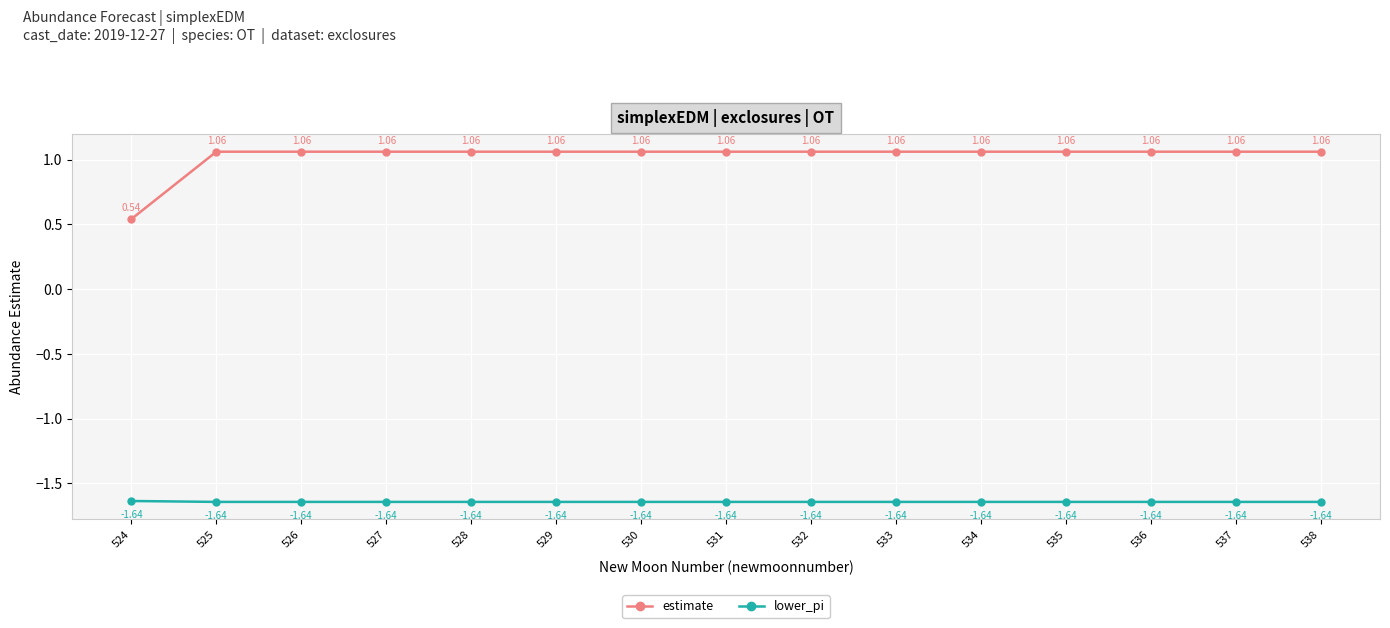

What is the sum of all estimate values?

15.4